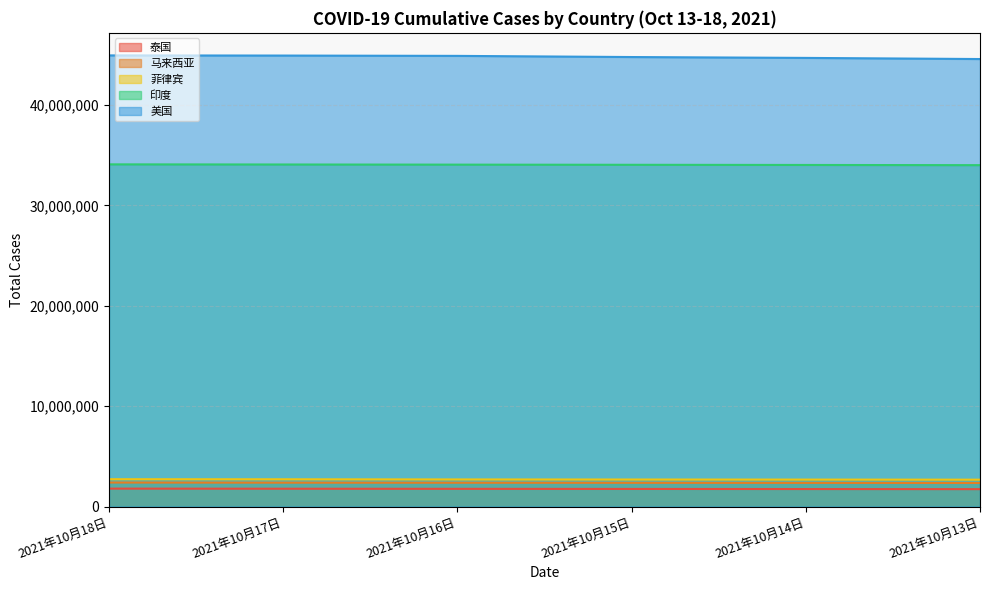

Reading left to right, what are all the values shown in this chart?

泰国: 1783701	1772838	1762190	1751704	1740428	1730364
马来西亚: 2390687	2377033	2369613	2361529	2353579	2346303
菲律宾: 2720368	2713509	2698232	2690455	2683372	2674814
印度: 34081315	34067719	34053573	34037592	34020730	34001743
美国: 44933409	44918127	44886339	44770874	44684338	44571733